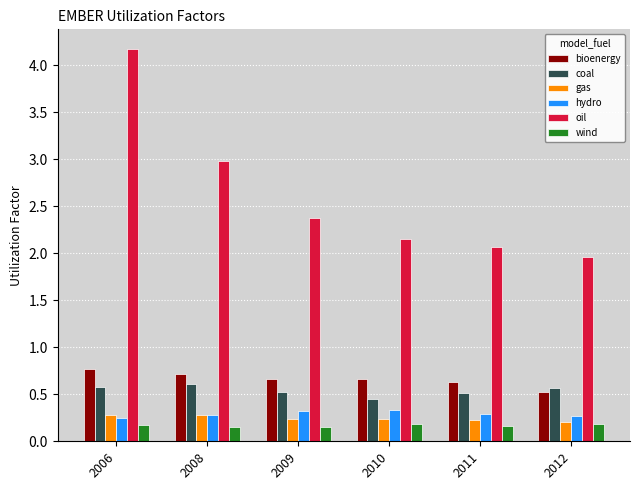

What is the spread (max minus min) of values at 2012?

1.8